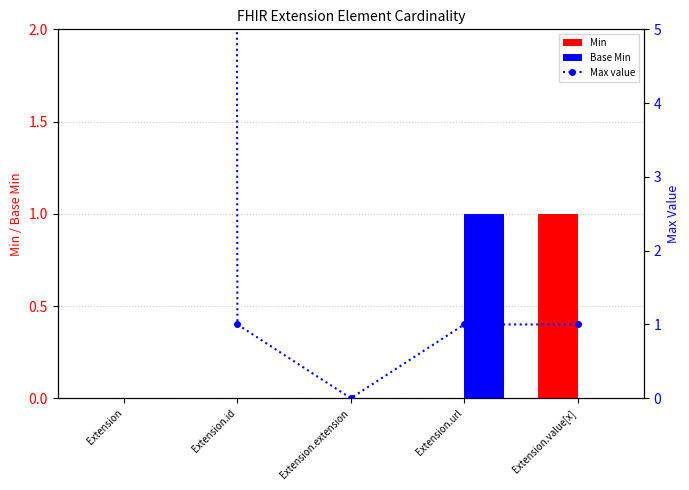

What is the label of the 1st bar from the right?

Extension.value[x]